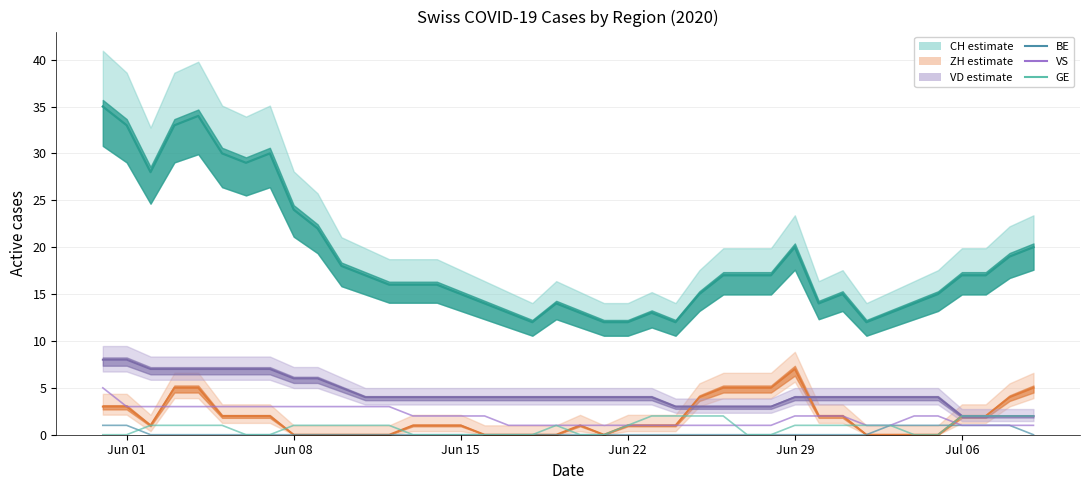

Where is VS nearest to the value 3?

Jun 01